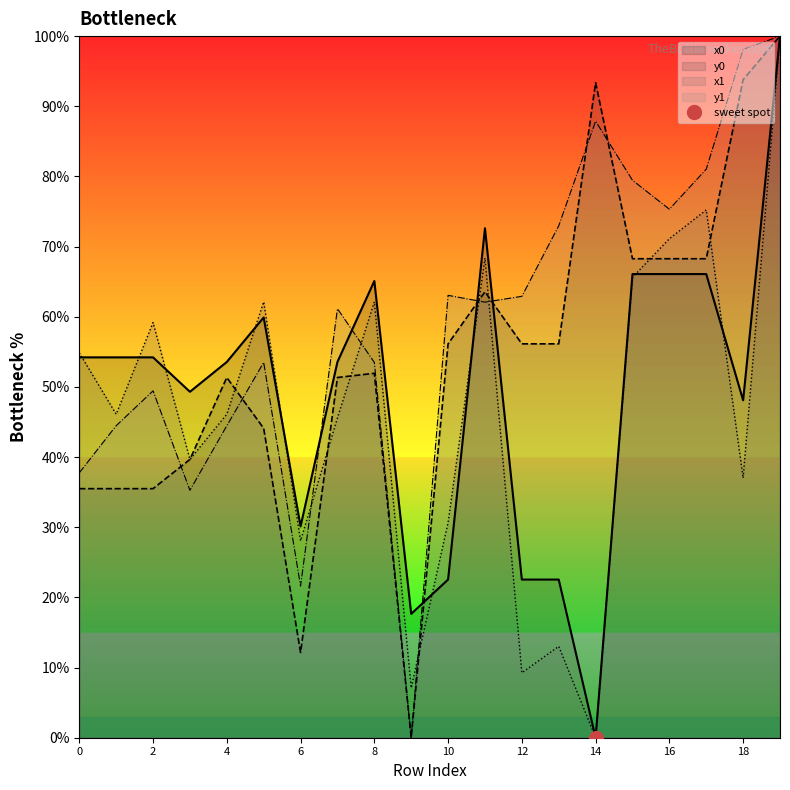

Reading left to right, extract all data points from this chart.

x0: 54.2	54.2	54.2	49.3	53.6	59.9	30.1	53.6	65.1	17.7	22.5	72.6	22.5	22.5	0.0	66.1	66.1	66.1	48.1	100.0
y0: 35.5	35.5	35.5	39.7	51.3	44.1	12.1	51.3	51.9	0.0	56.1	63.6	56.1	56.1	93.4	68.3	68.3	68.3	93.8	100.0
x1: 54.9	46.1	59.2	39.7	46.1	62.1	28.1	45.6	62.1	7.1	30.7	68.4	9.2	13.0	0.0	65.6	71.1	75.2	37.0	100.0
y1: 37.8	44.5	49.4	35.3	44.5	53.5	21.6	61.1	53.5	0.0	63.1	62.1	62.9	73.0	87.9	79.5	75.3	81.0	98.1	100.0